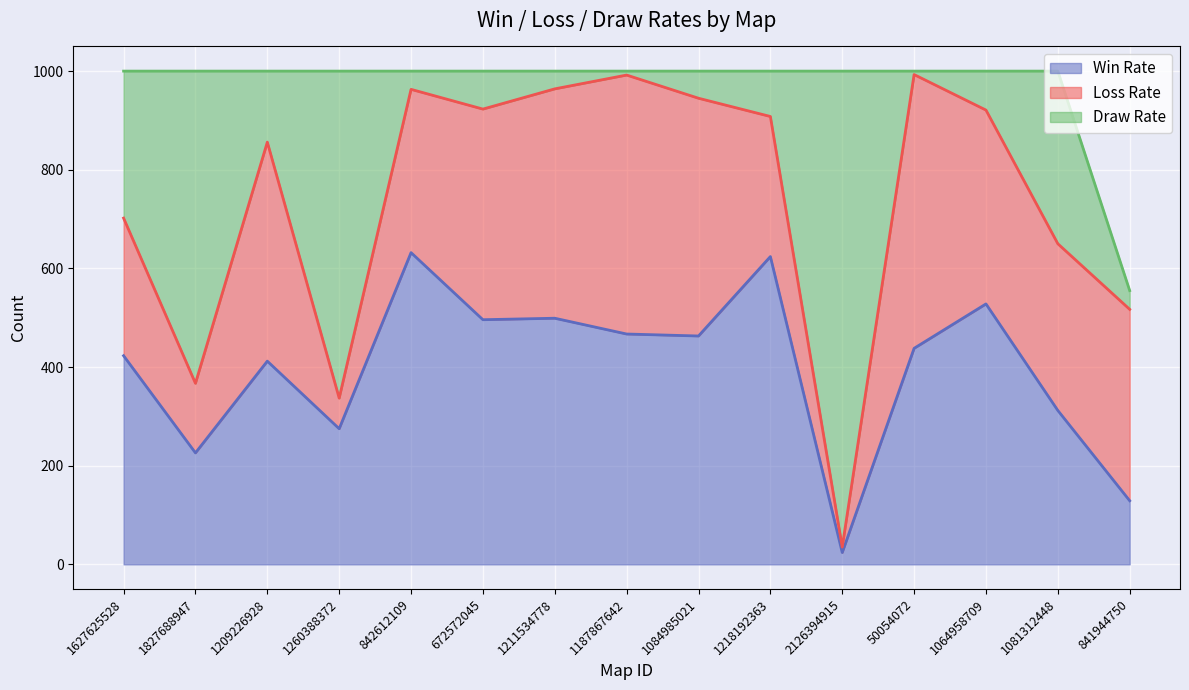

How many times do Draw Rate and Win Rate cross each other?

8